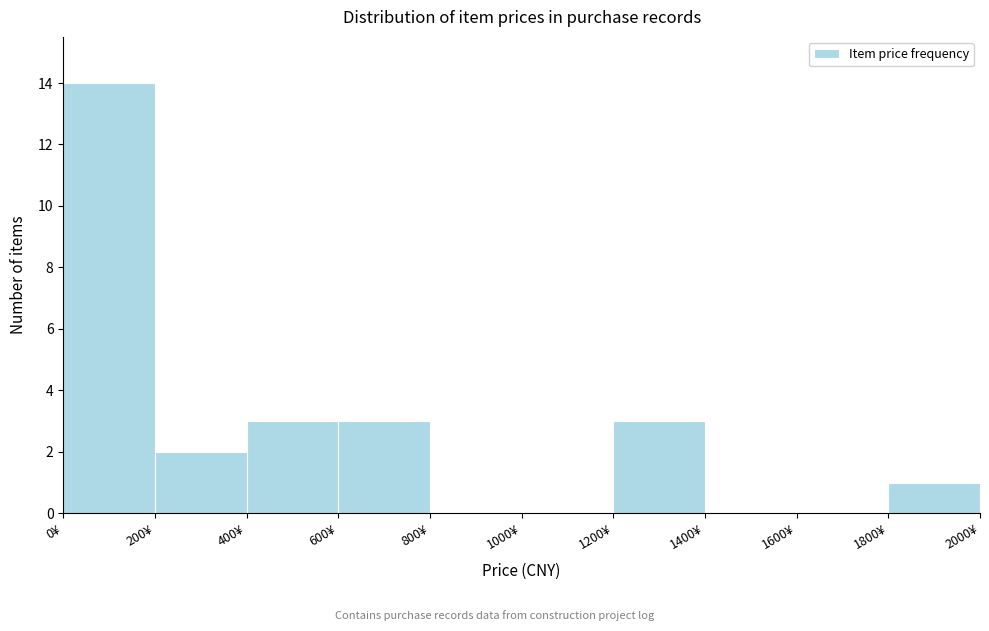

How tall is the bar that spans 600 to 800 on the x-axis? The values are not printed on the chart, so give them approximately, as read against the axis.

3